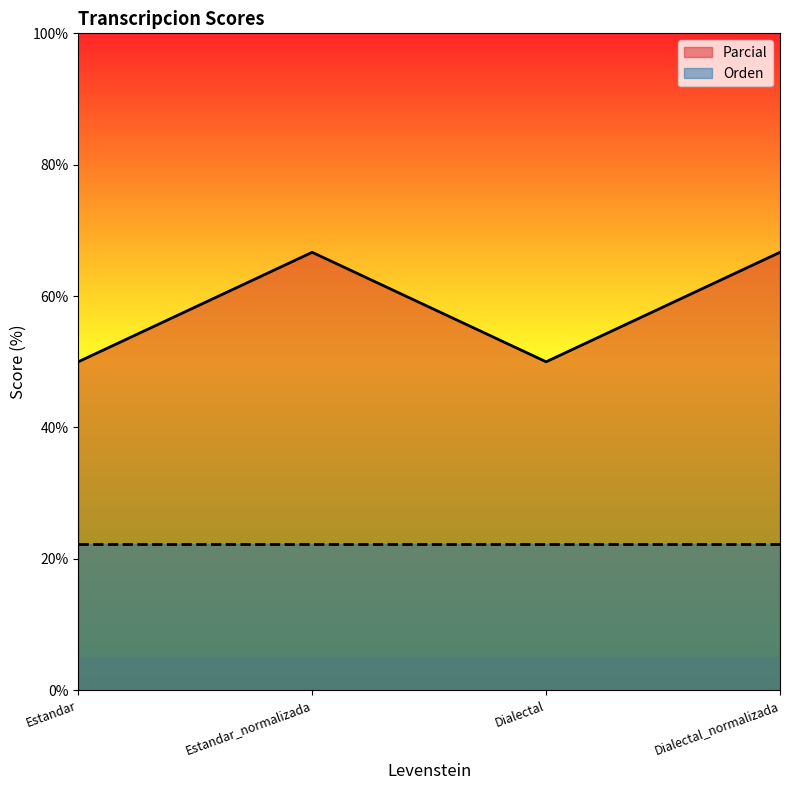

What is the label of the 2nd point from the right?

Dialectal